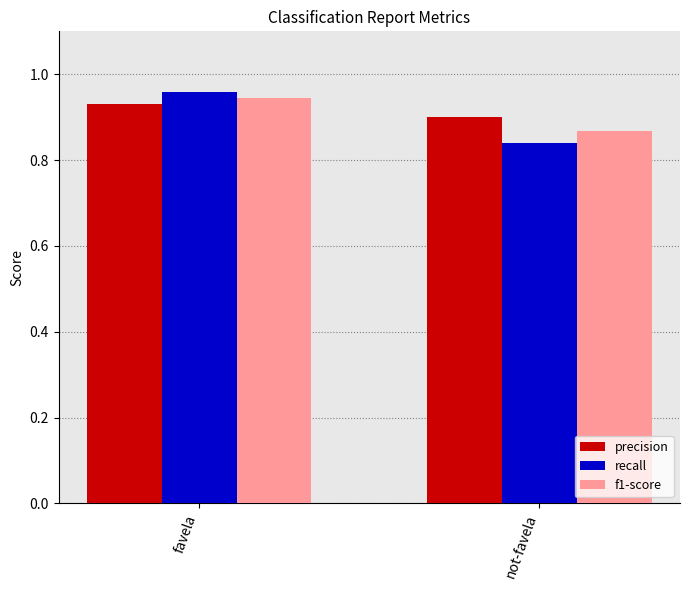

What are all the series names shown in the legend?

precision, recall, f1-score